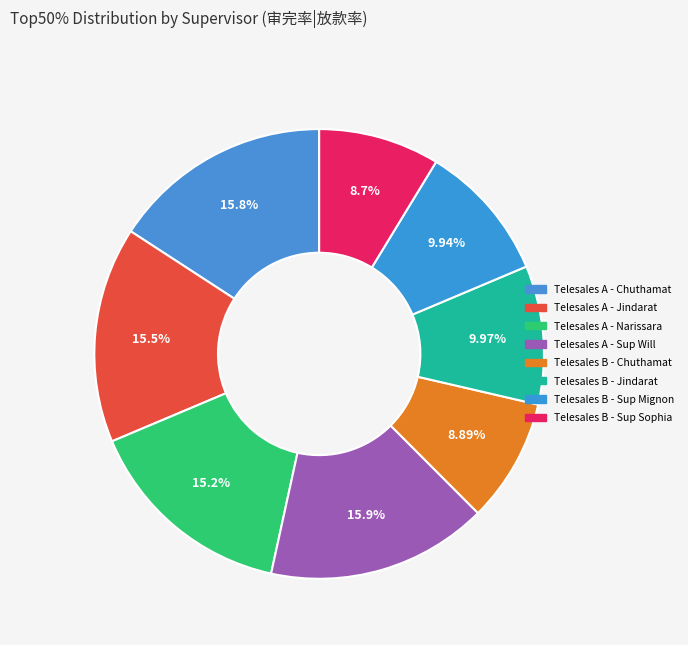

To the nearest percent, what percentage of the pie is Telesales B - Chuthamat?

9%